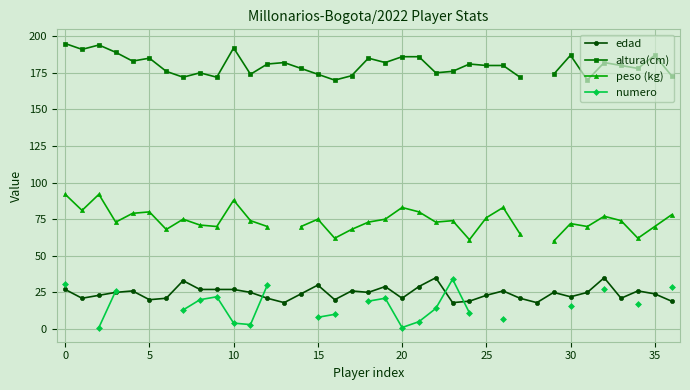

How many lines are shown in the chart?

4